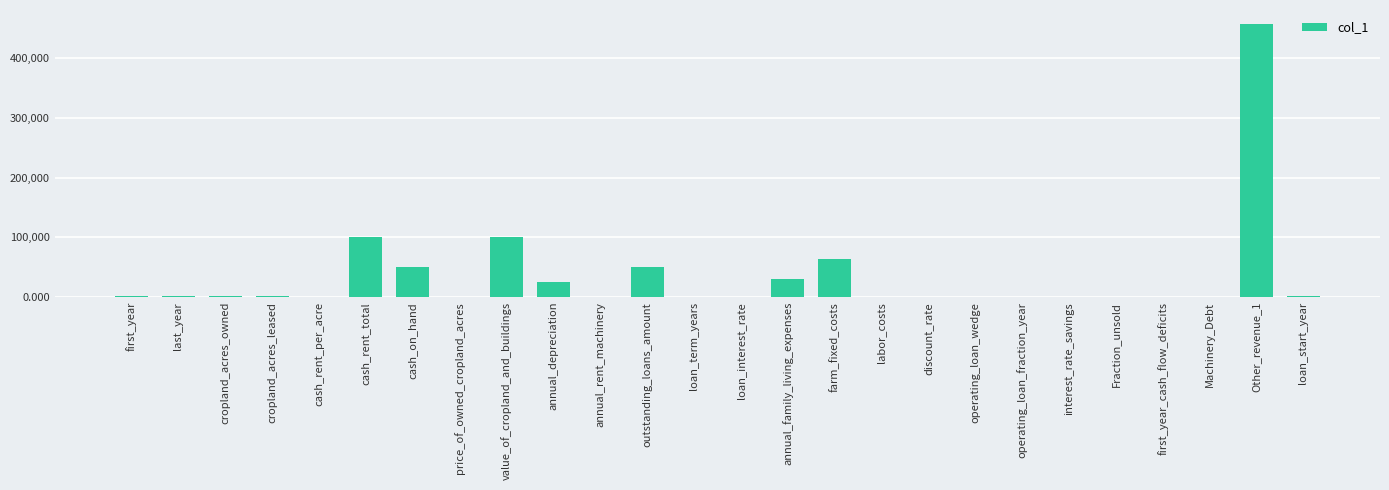

What is the change in value from value_of_cropland_and_buildings to Other_revenue_1?

+357483.0